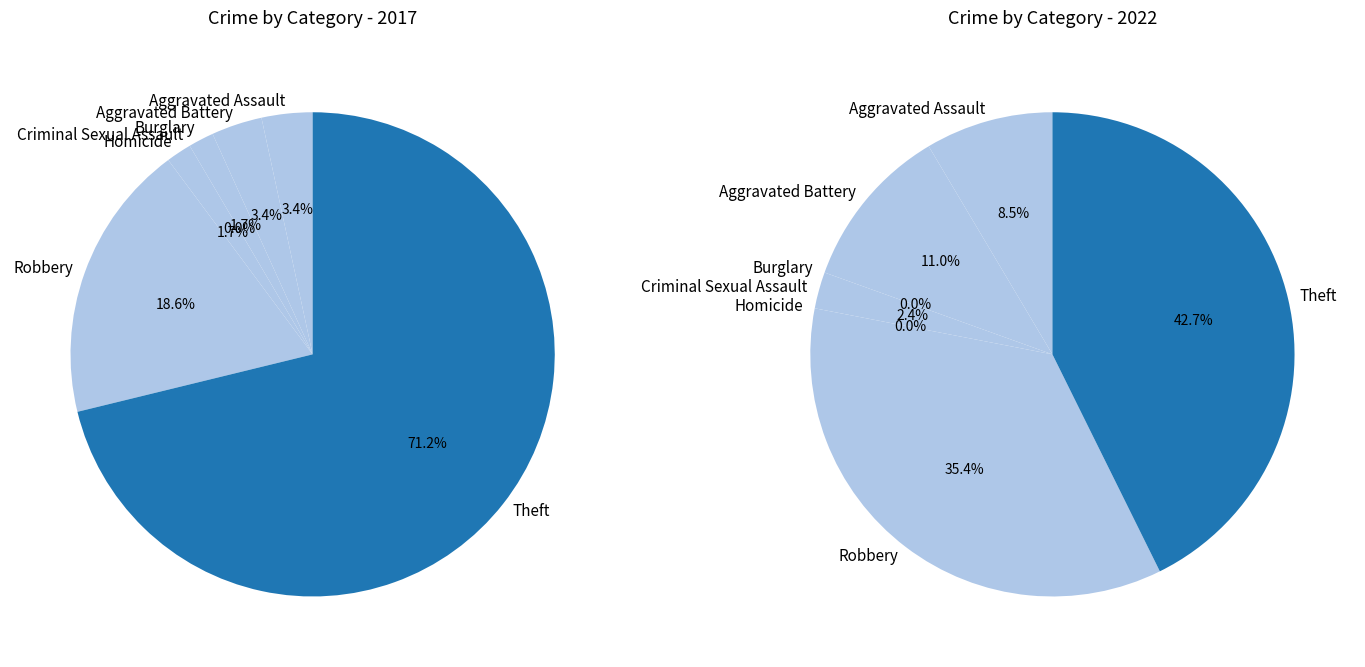

Which category accounts for the majority?

Theft